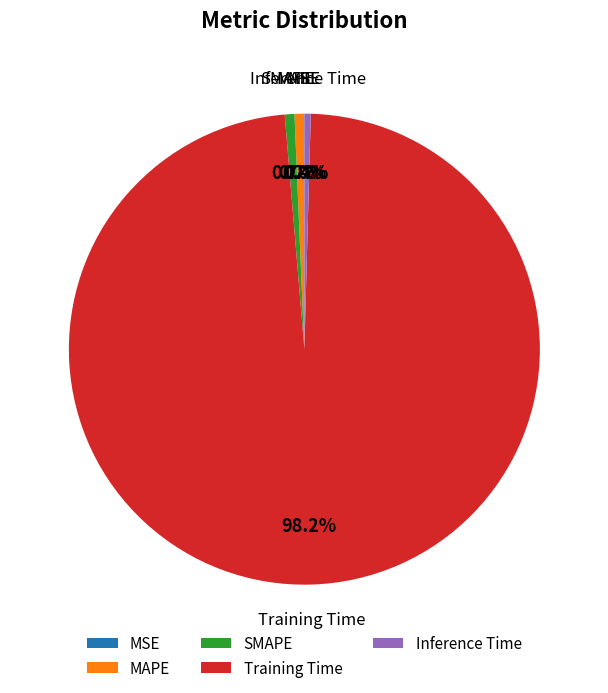

Combined, do MAPE and SMAPE account for over 50%?

No